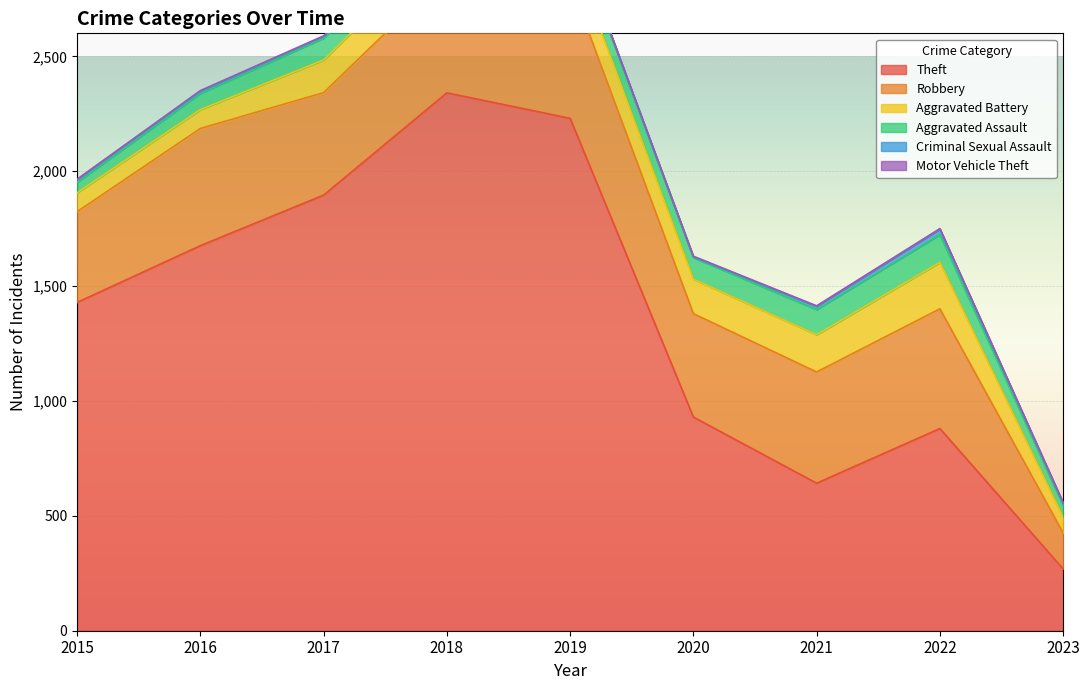

Where is Aggravated Battery nearest to the value 135?

2017